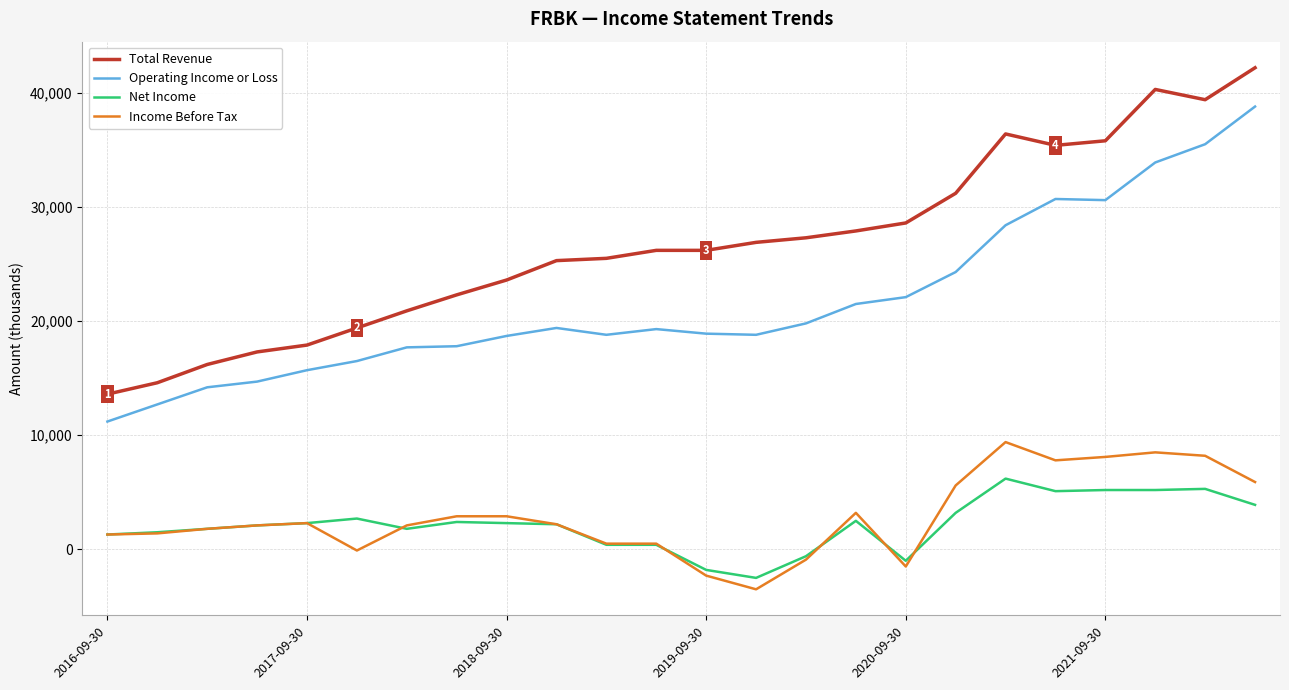

Does the chart display data point markers on the line(s)?

No